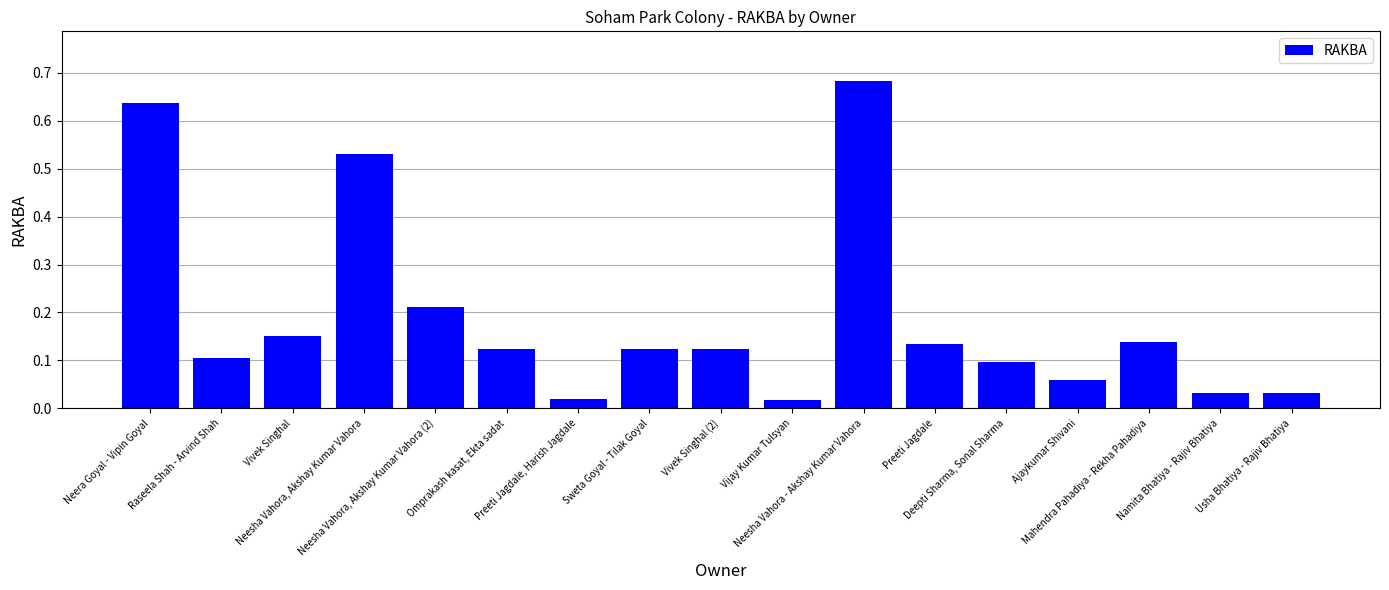

What is the sum of all values?

3.2